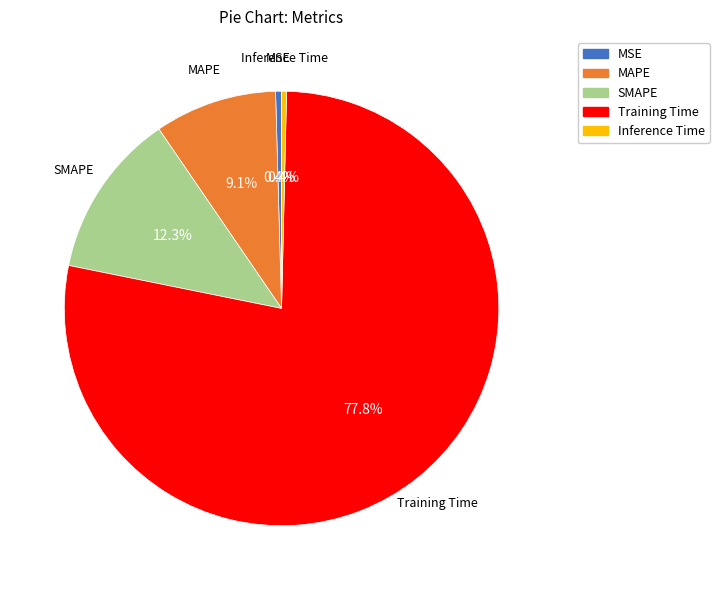

How many slices are in this pie chart?

5